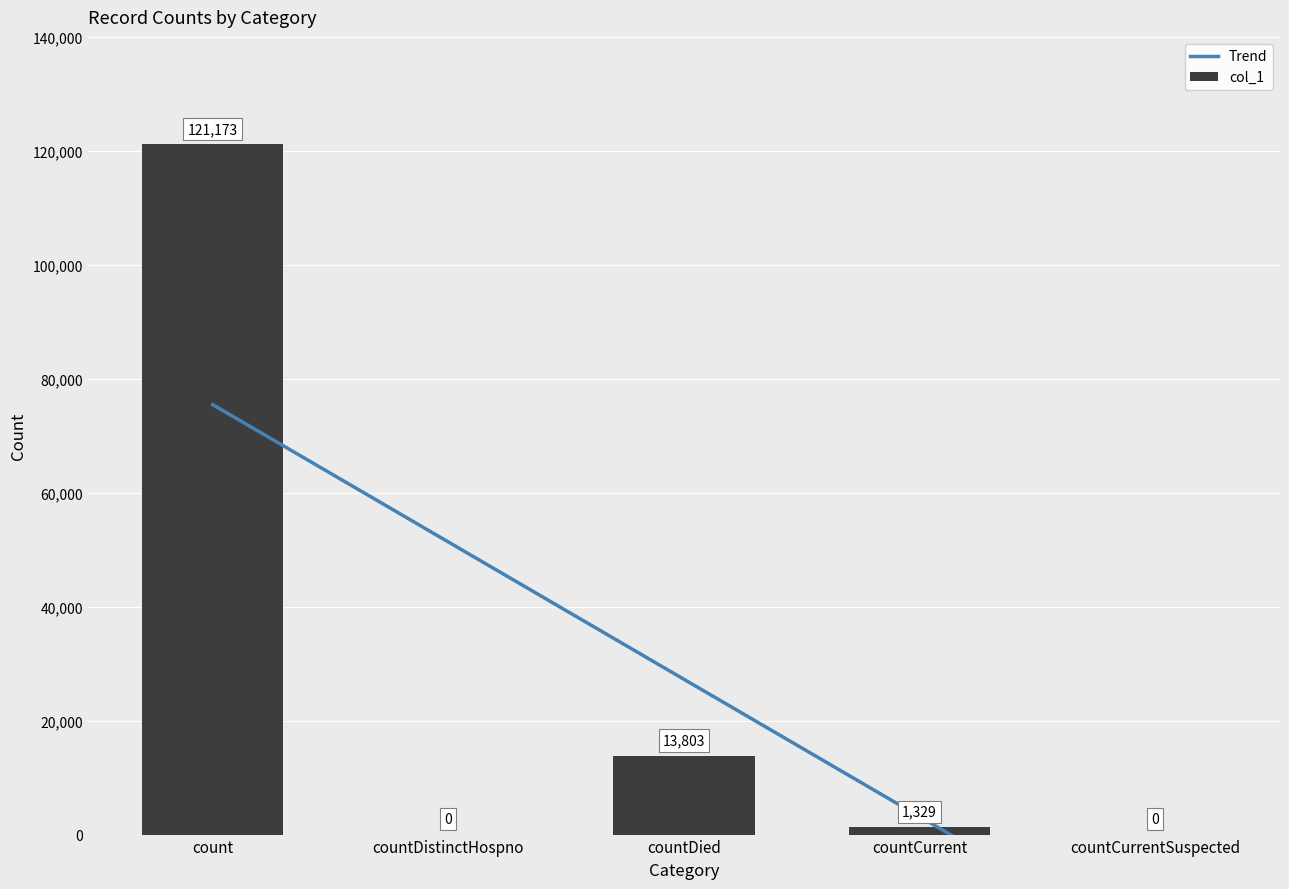

List the series in order of their overall mean, lowest first.

Trend, col_1